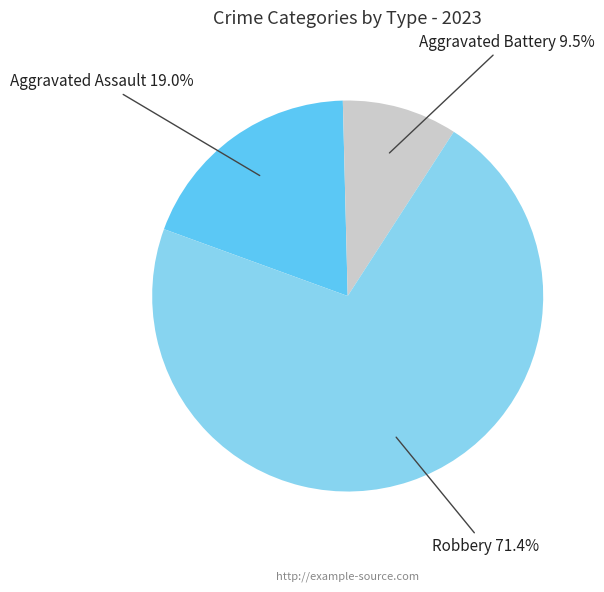

Is it true that Aggravated Assault is 13% of the pie?

False